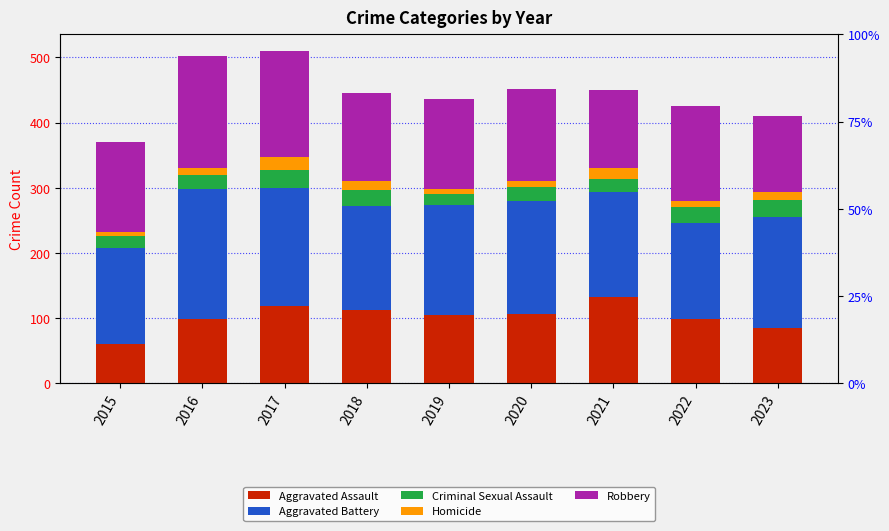

Between 2016 and 2021, which is larger?

2021